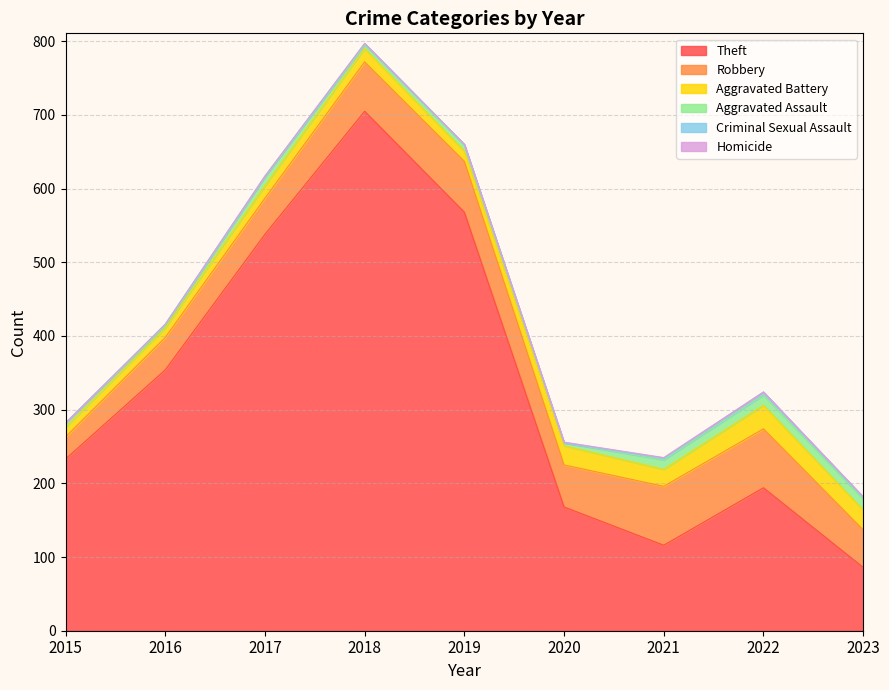

Which series changed the most between 2017 and 2021?

Theft